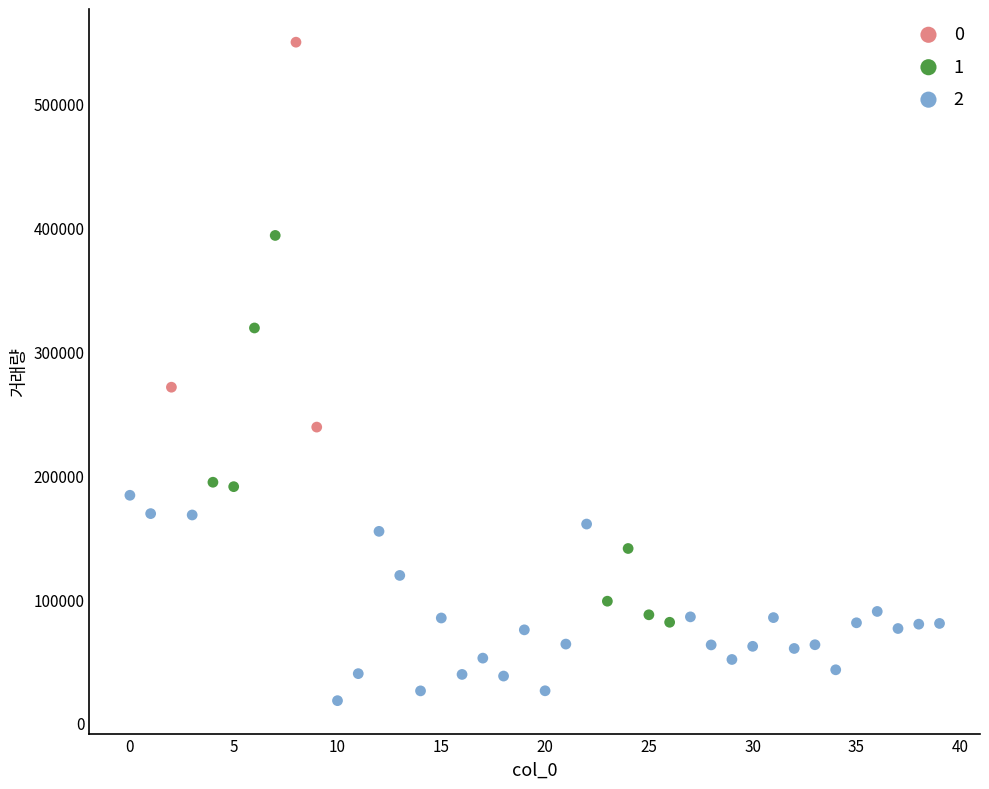

Which series reaches the minimum Y coordinate?

2